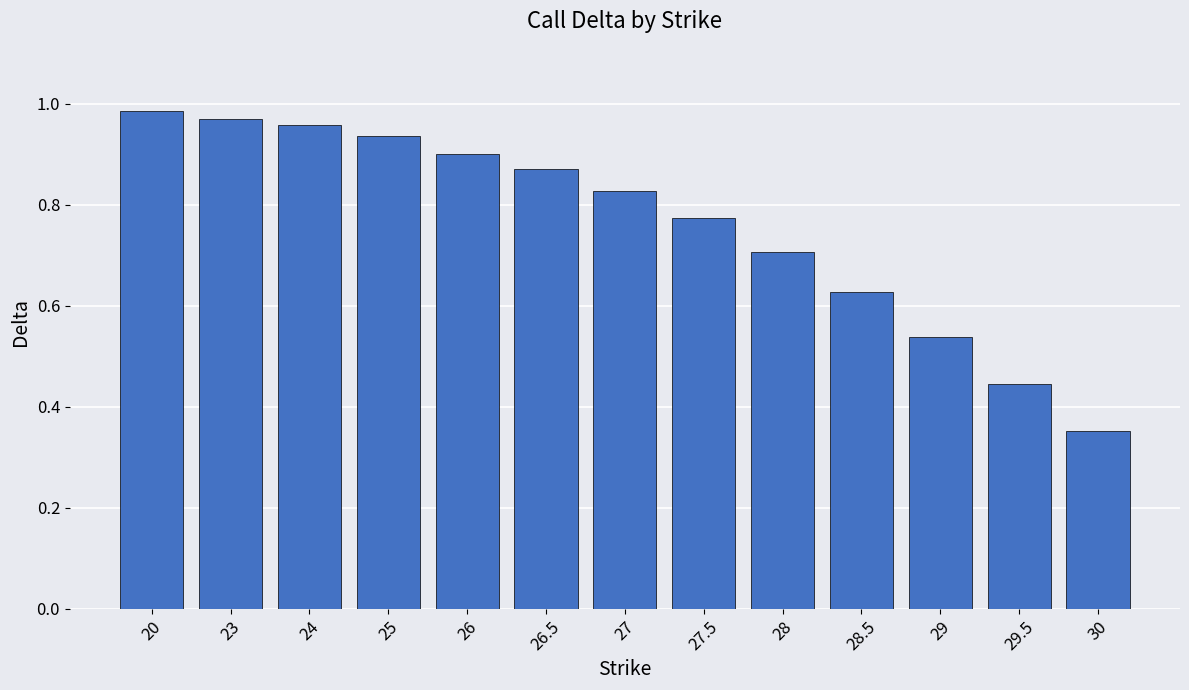

What is the sum of the values at 26 and 29.5?

1.3